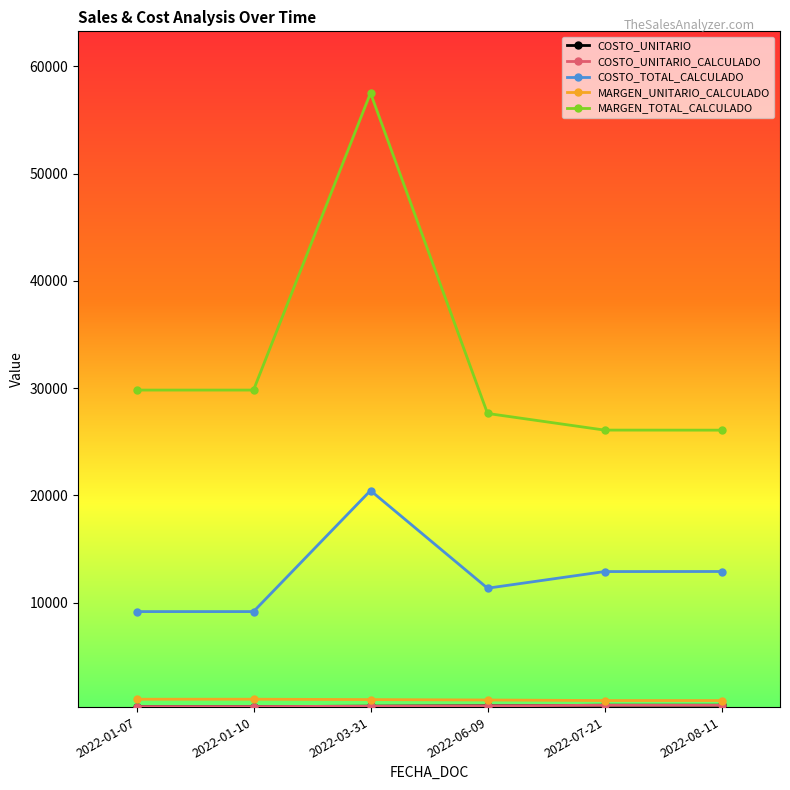

Is this an area chart (filled region under the line)?

No